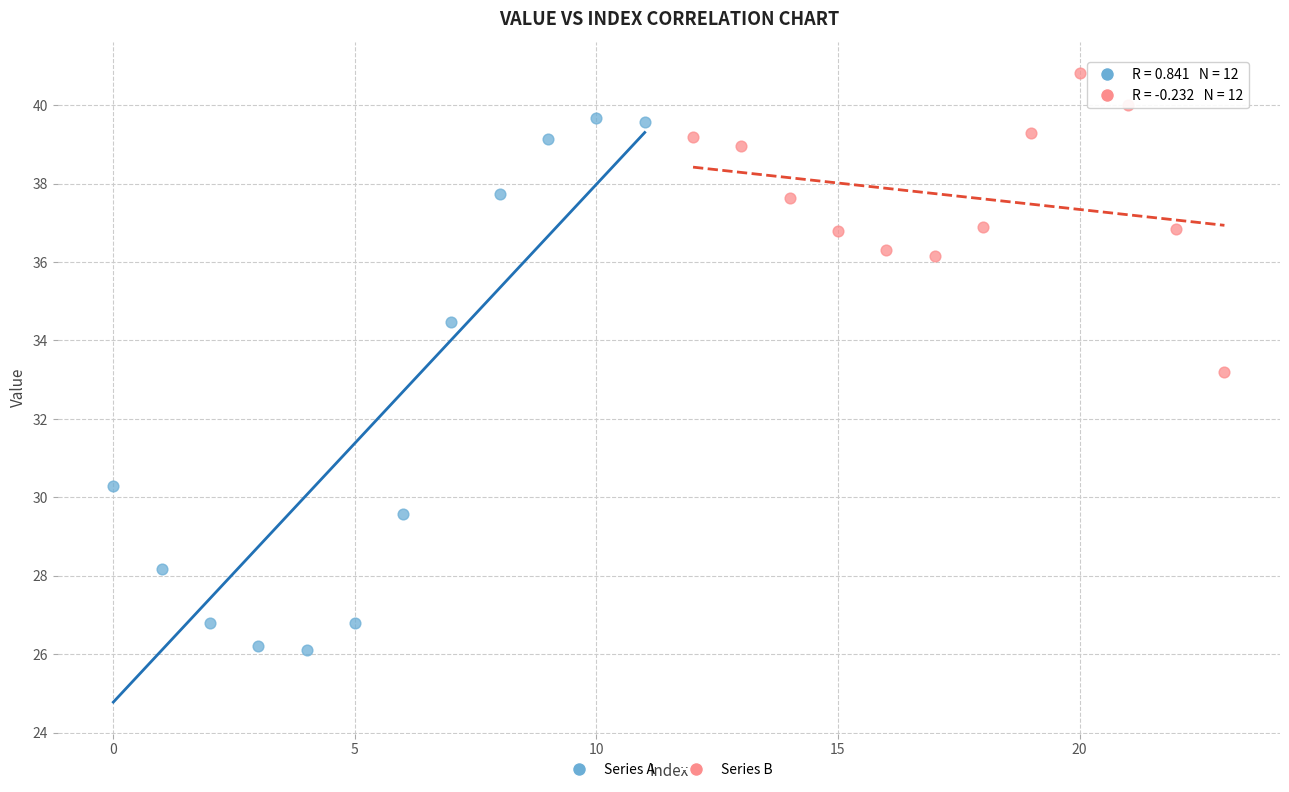

What are all the series names shown in the legend?

Series A, Series B